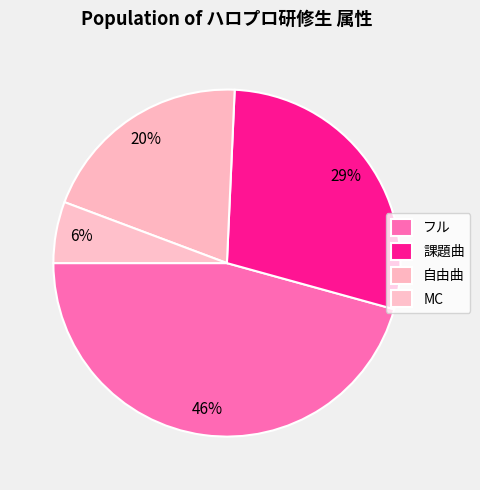

Which has a higher value, フル or 自由曲?

フル